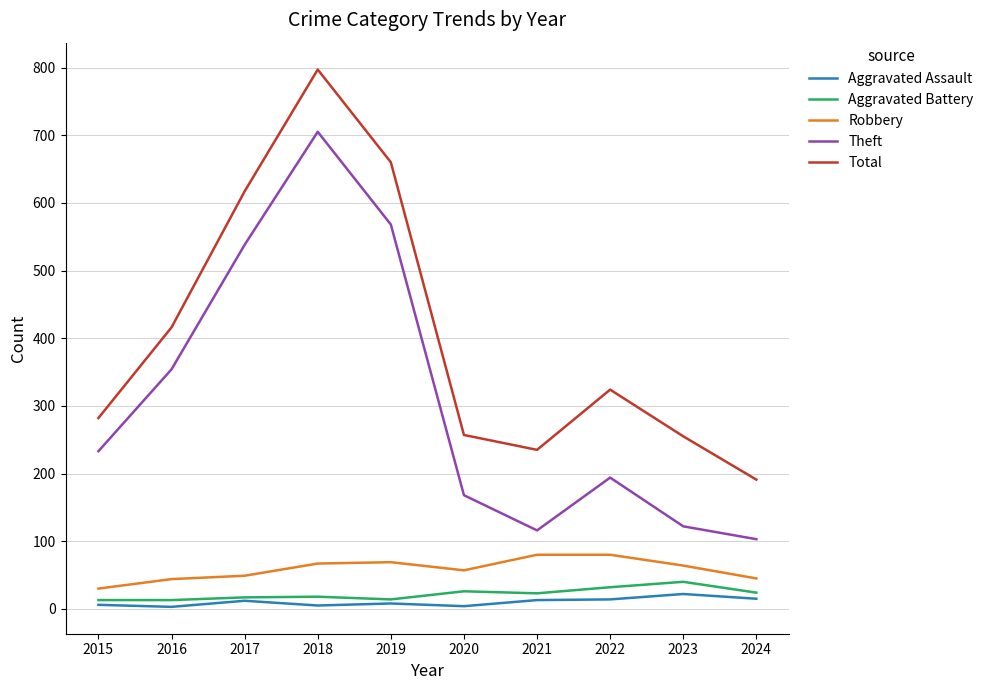

Is it true that Total equals 255 at 2023?

True